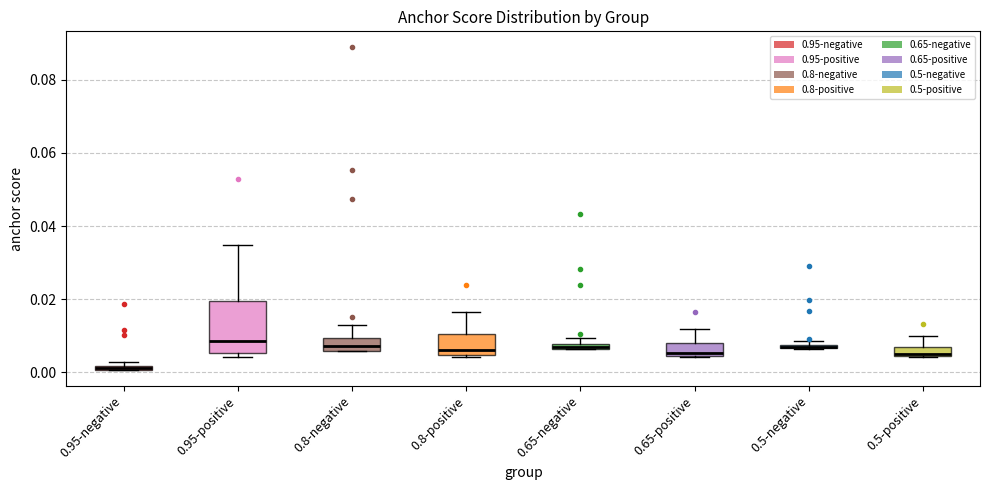

Where is the lower edge of the box for 0.65-positive on the y-axis? The values are not printed on the chart, so give them approximately, as read against the axis.

0.004